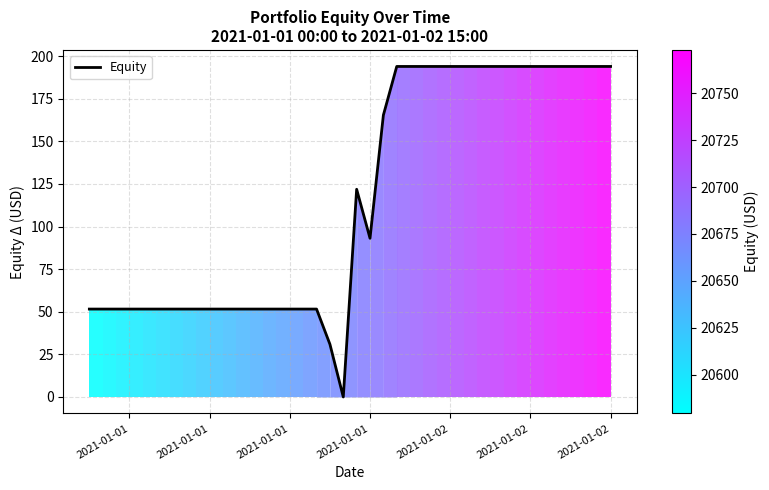

What is the greatest value displayed?

193.9